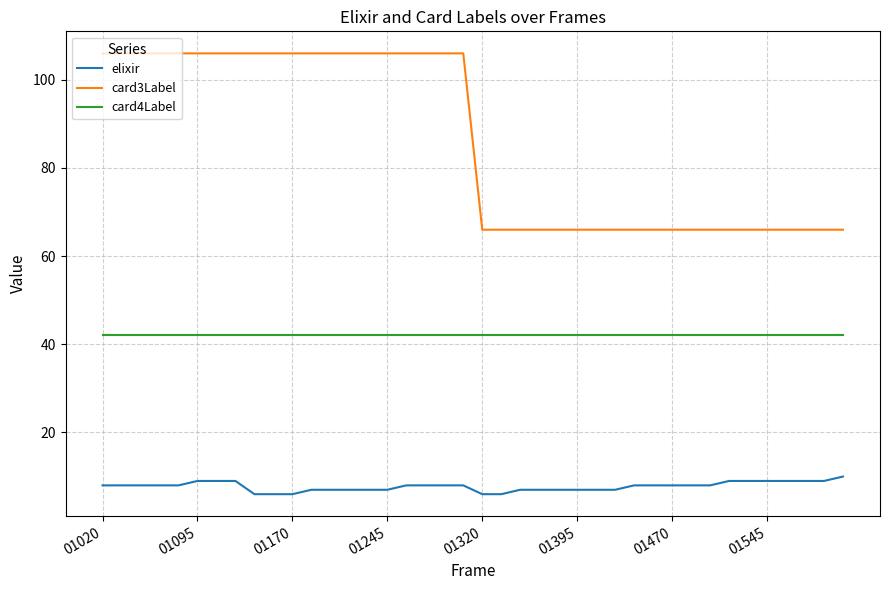

List the series in order of their peak value, highest first.

card3Label, card4Label, elixir